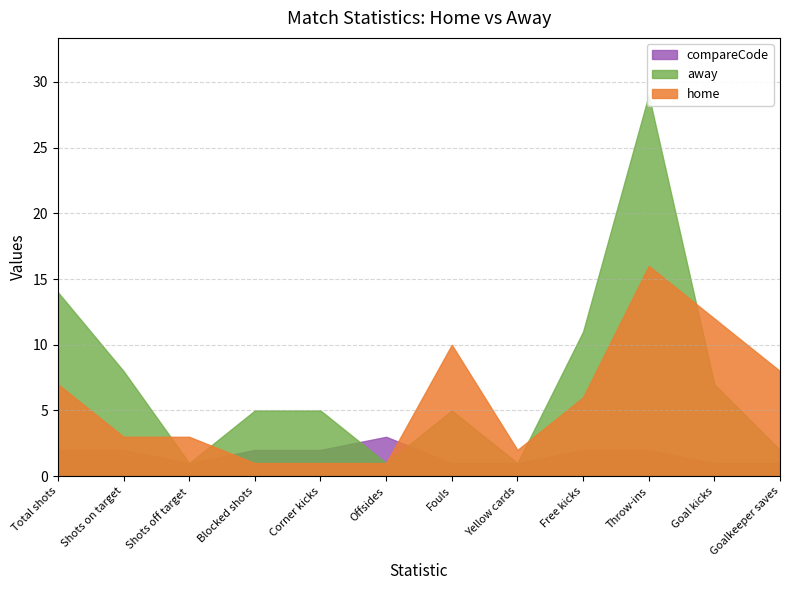

In away, how many points are higher than both neighbors (excluding endpoints)?

2